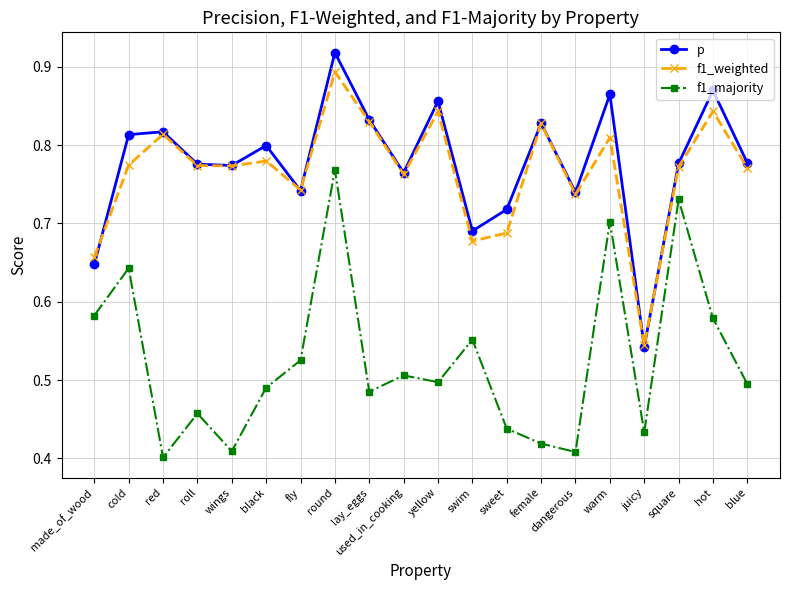

At which label is p closest to 0?

juicy